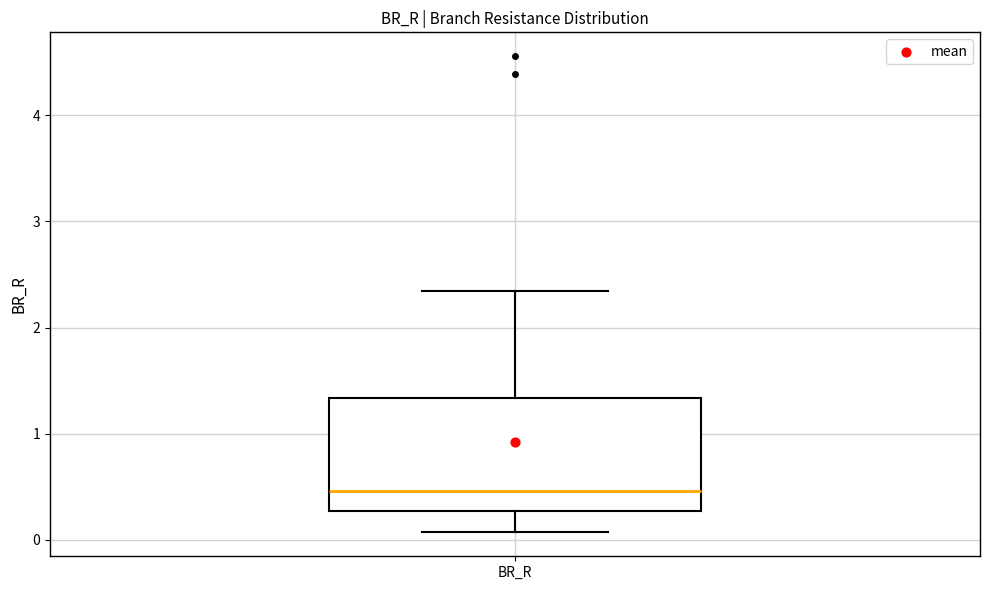

Read this box plot against the y-axis: the position of the median line, the range covered by the box, and the ends of both whiskers. The values are not printed on the chart, so give them approximately, as read against the axis.

median 0.5, box 0.3 to 1.3, whiskers 0.1 to 2.3